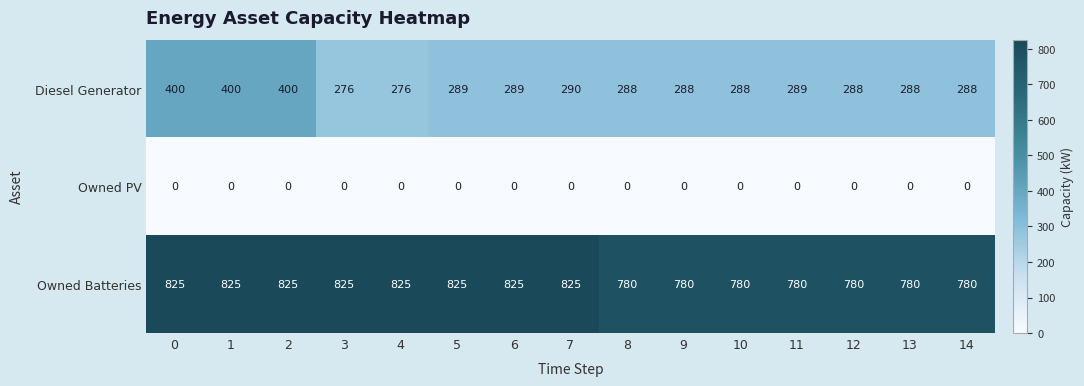

At which label is Diesel Generator closest to 338?

7